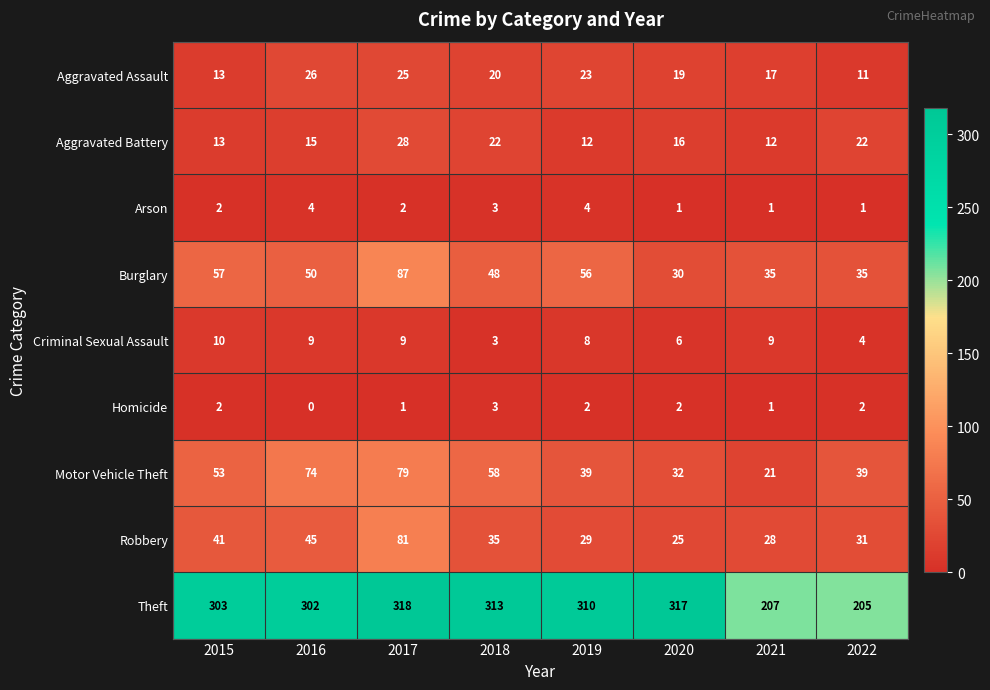

What is the maximum value shown in the chart?

318